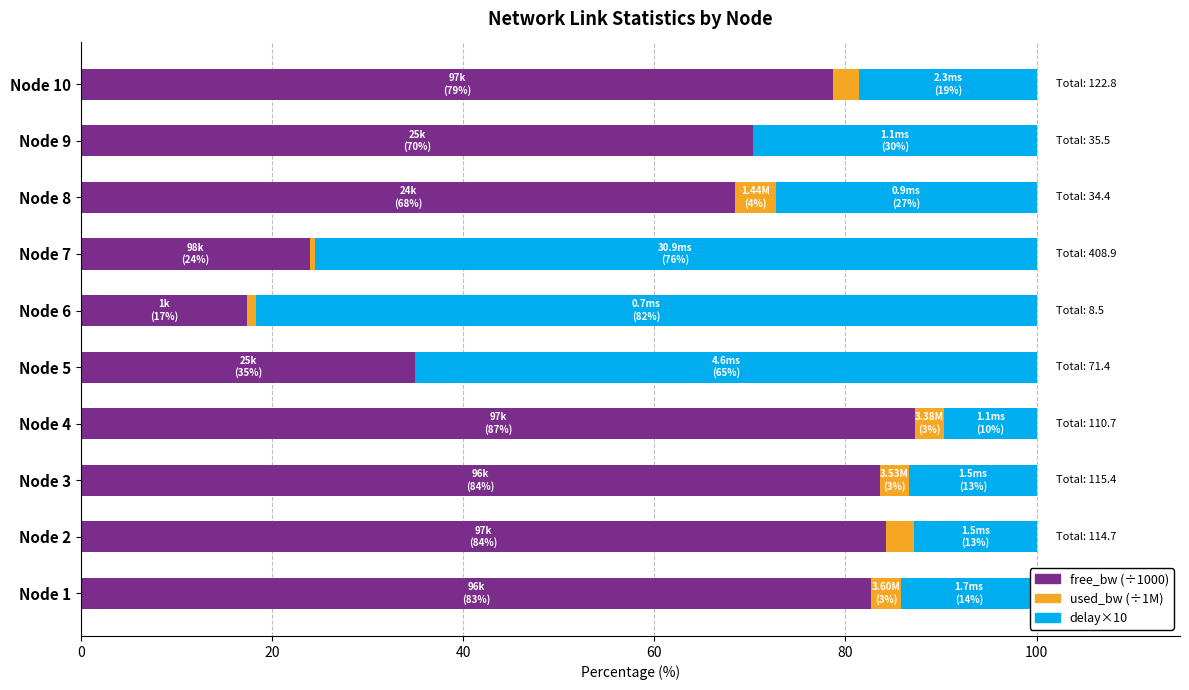

How many categories are shown in the chart?

10